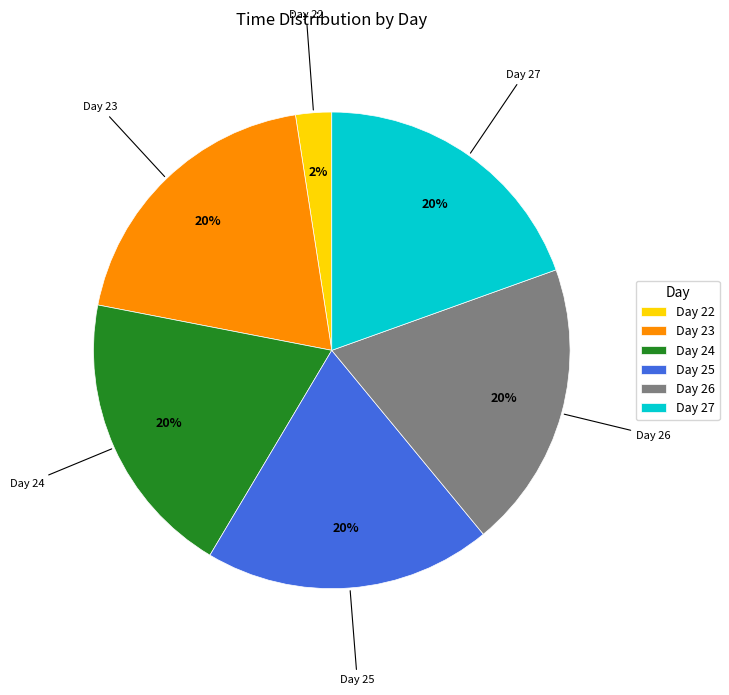

To the nearest percent, what portion does Day 24 represent?

20%